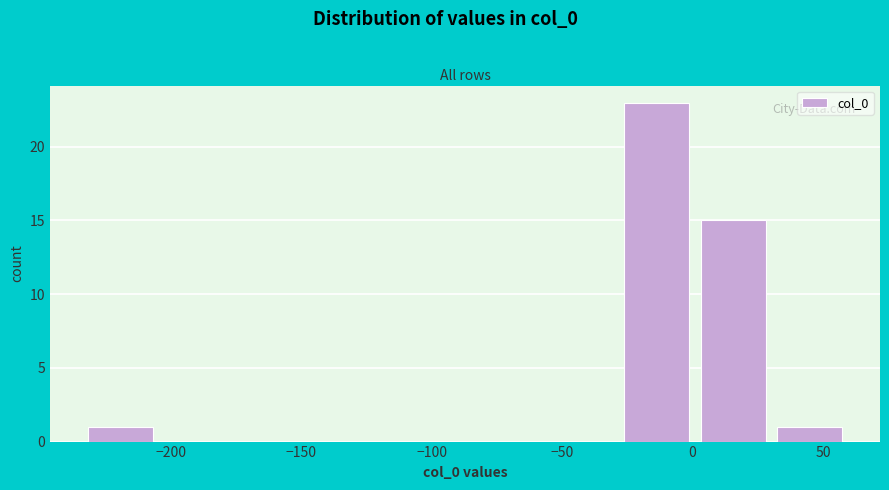

Reading left to right, transcribe this chart: for each bar, give the range it covers on the x-axis and its height. Neither the bar edges nor the heights are printed on the chart, so give them approximately, as read against the axes.

-235 to -205: 1
-205 to -175: 0
-175 to -145: 0
-145 to -115: 0
-115 to -85: 0
-85 to -60: 0
-60 to -30: 0
-30 to 0: 23
0 to 30: 15
30 to 60: 1